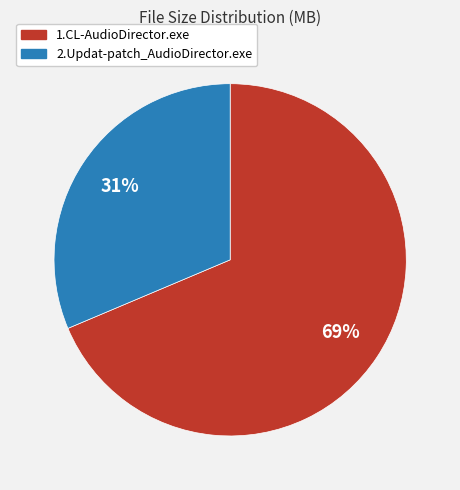

Does any single category account for the majority?

Yes